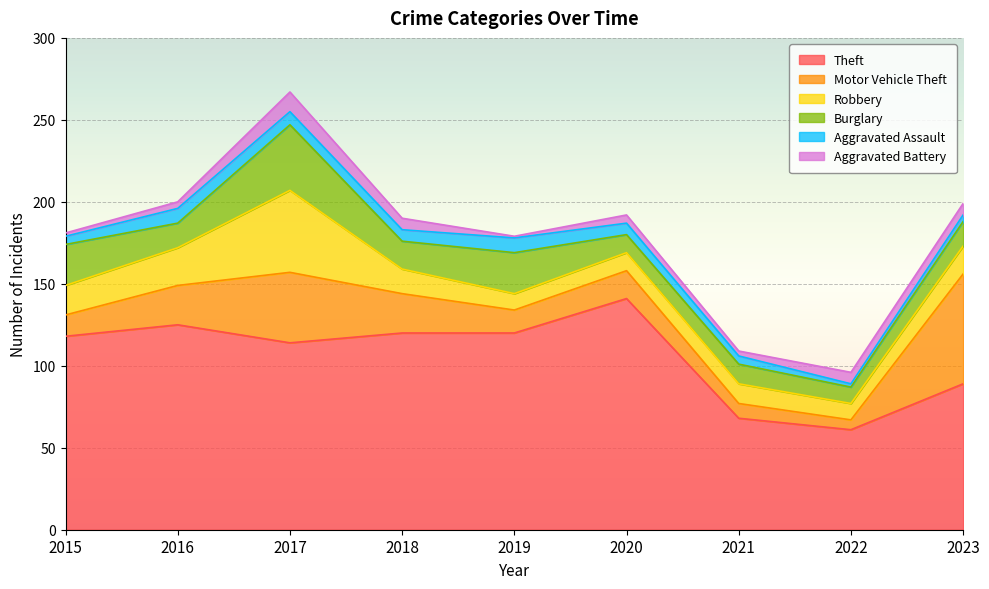

True or false: Motor Vehicle Theft and Theft cross at least once.

False